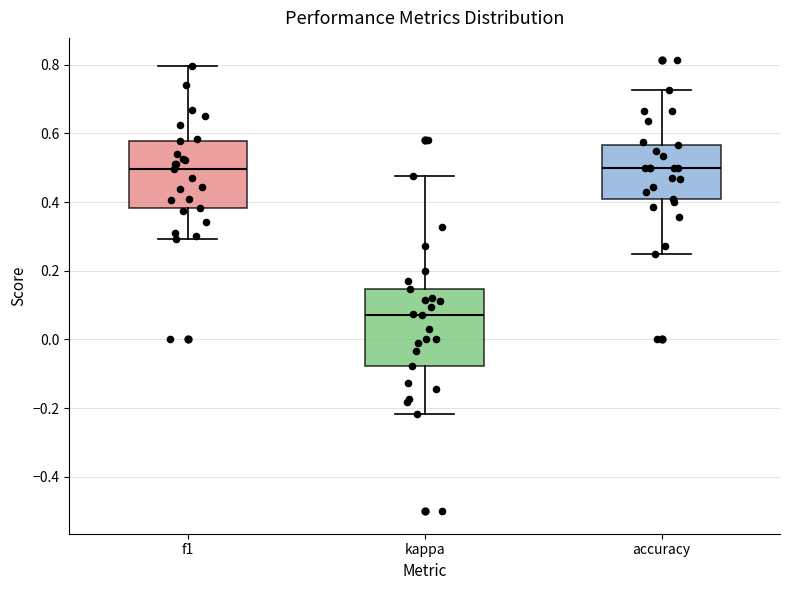

Where is the upper edge of the box for accuracy on the y-axis? The values are not printed on the chart, so give them approximately, as read against the axis.

0.56